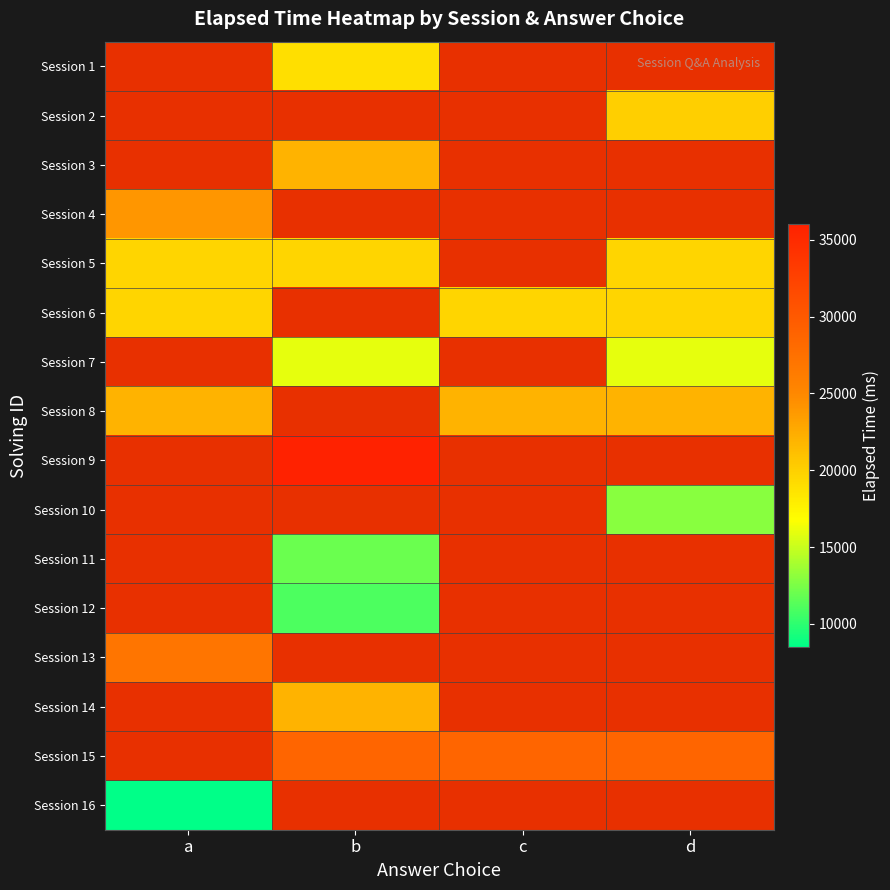

At which label does Session 3 reach its peak?

a